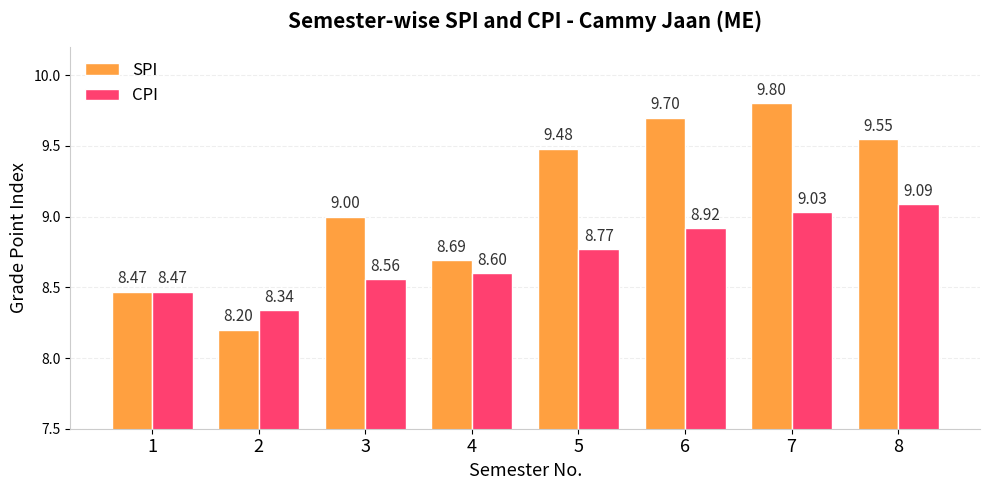

Rank the series by their maximum value, from lowest to highest.

CPI, SPI